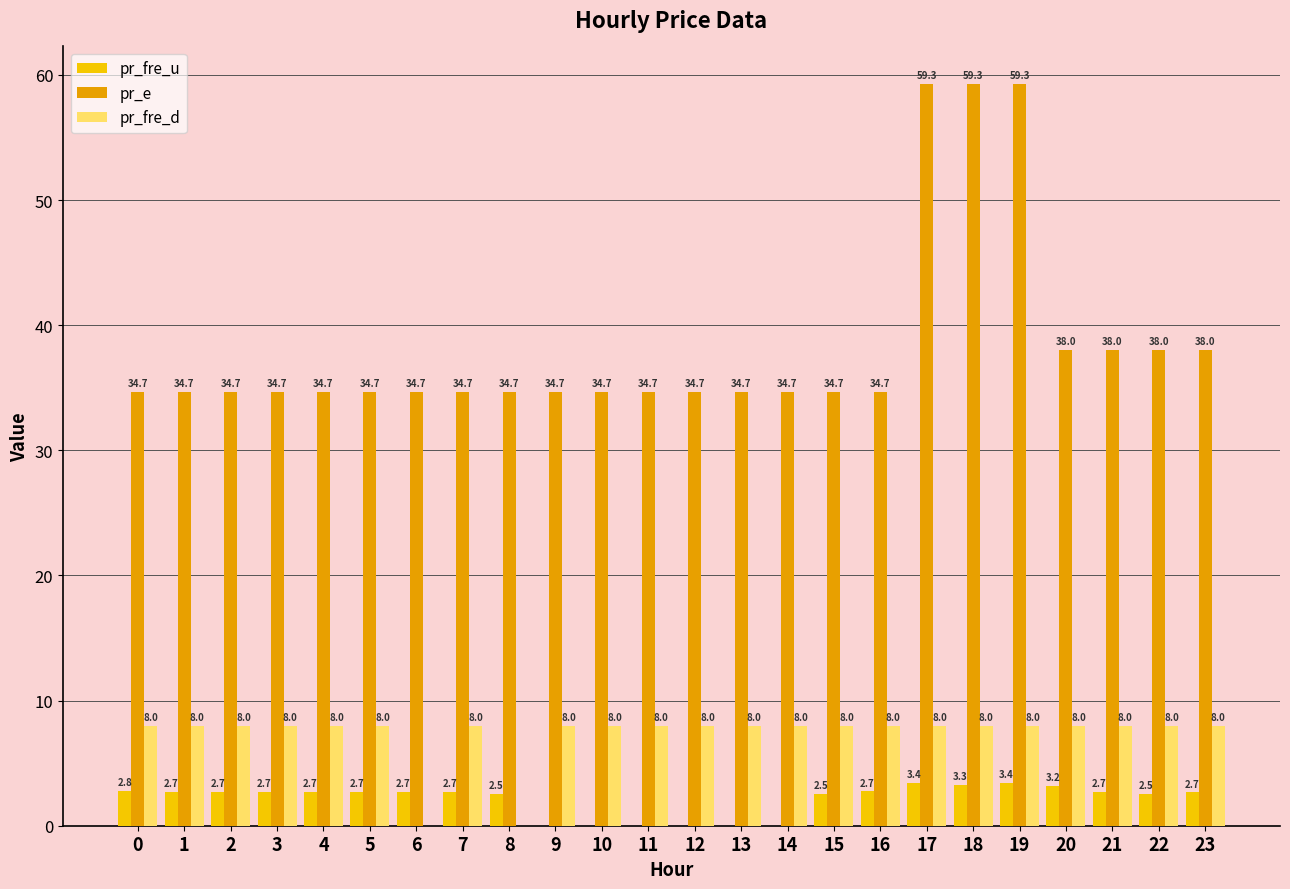

Which series has the largest total across all categories?

pr_e